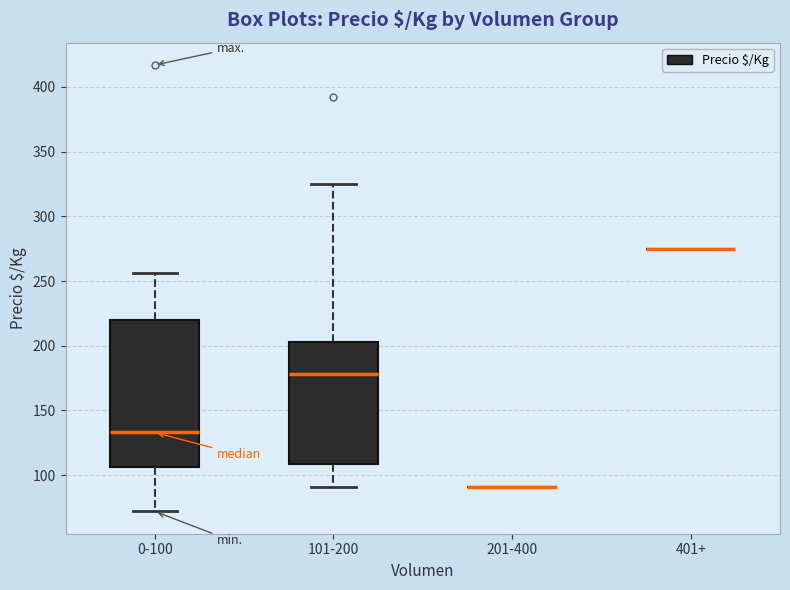

Which box is the tallest, from its lower edge to its upper edge?

0-100